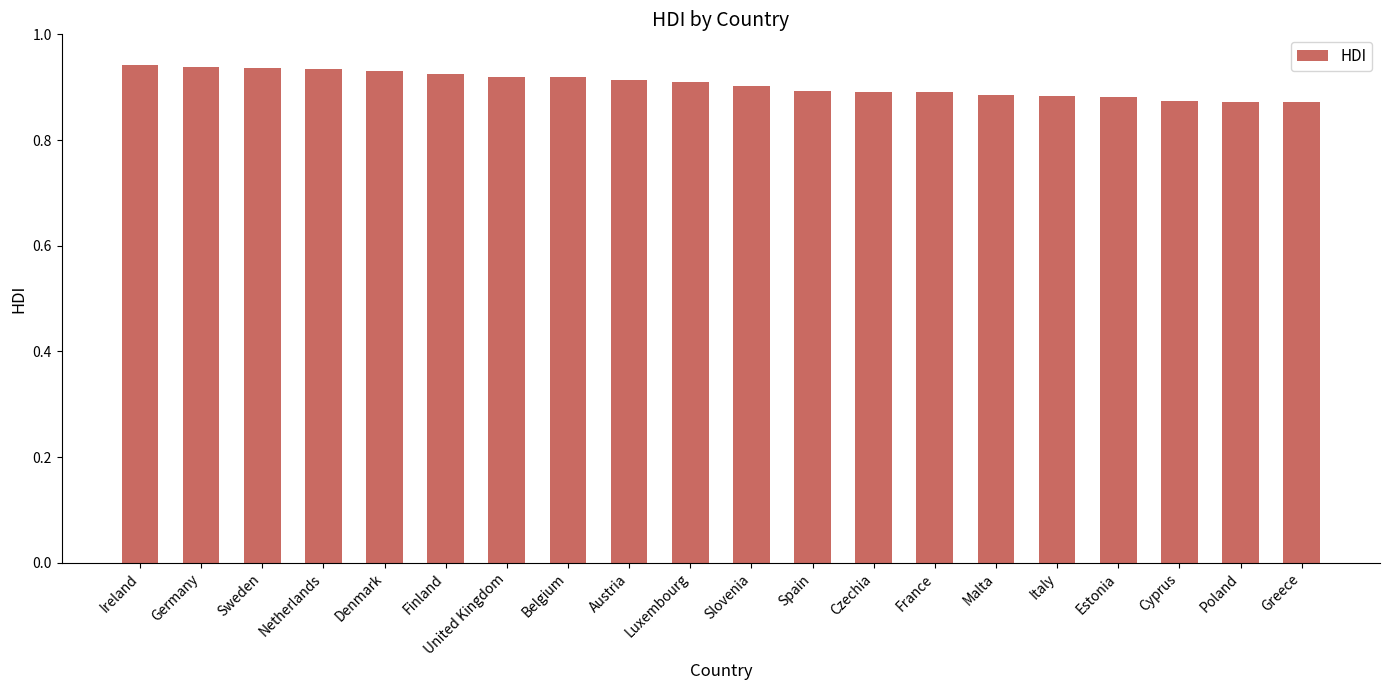

Which has a higher value, Denmark or France?

Denmark